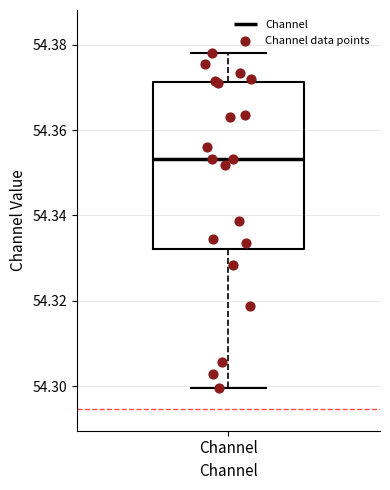

Read this box plot against the y-axis: the position of the median line, the range covered by the box, and the ends of both whiskers. The values are not printed on the chart, so give them approximately, as read against the axis.

median 54.354, box 54.332 to 54.372, whiskers 54.300 to 54.378